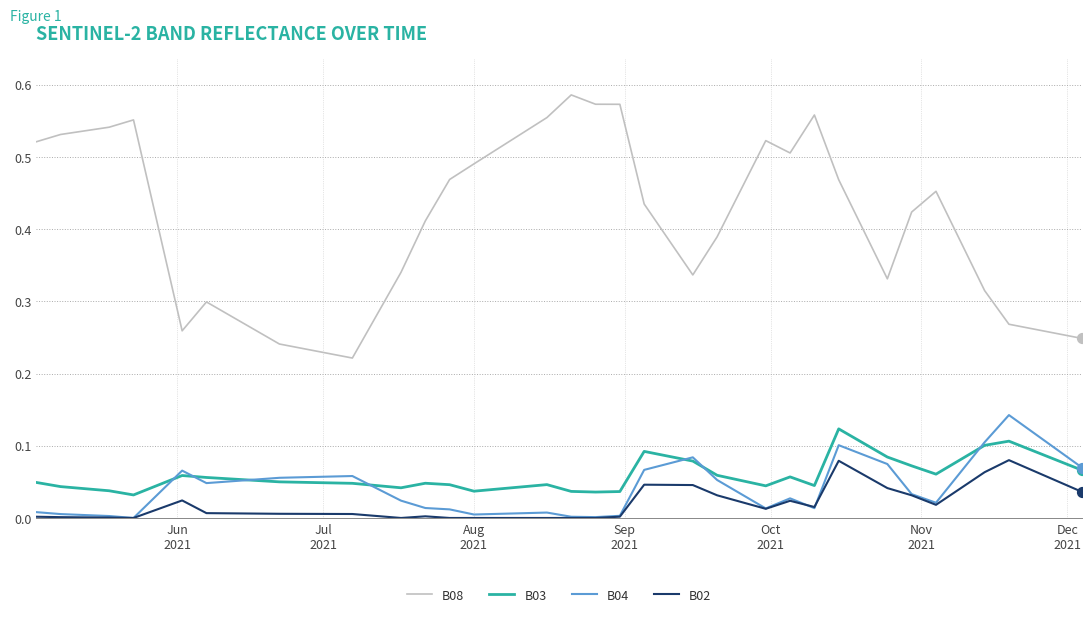

Which series has the largest range (max minus min)?

B08